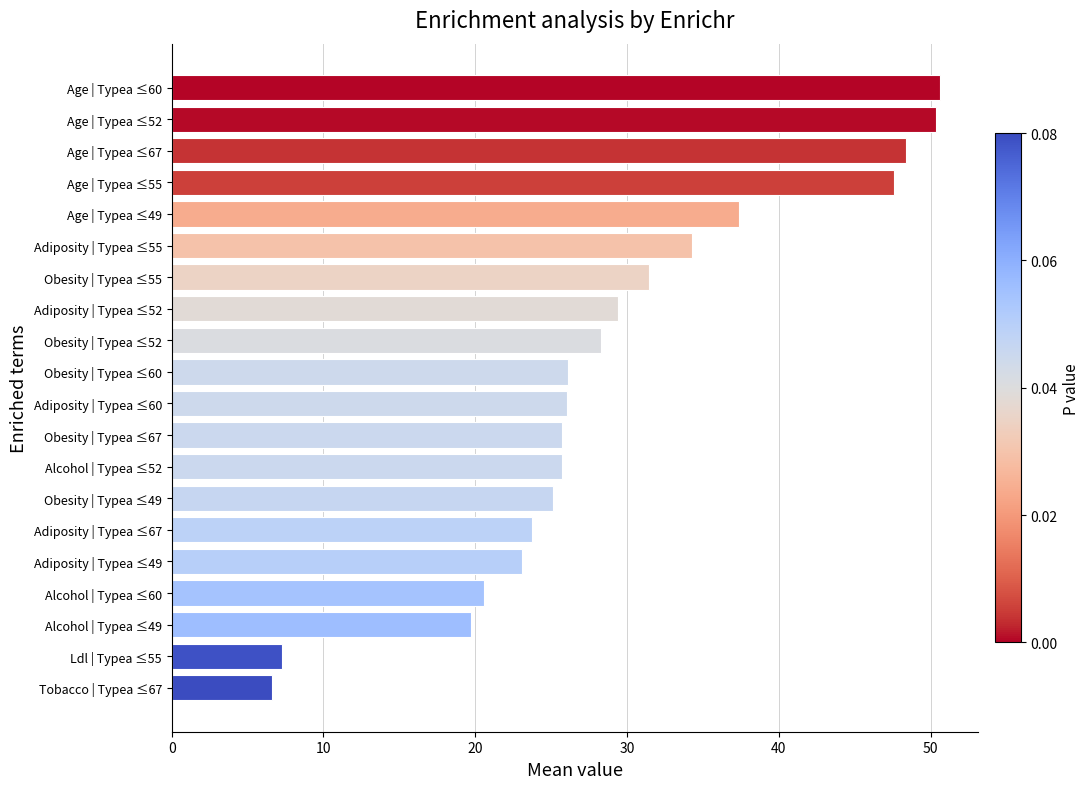

What is the difference between the second highest and second lowest values?

43.0